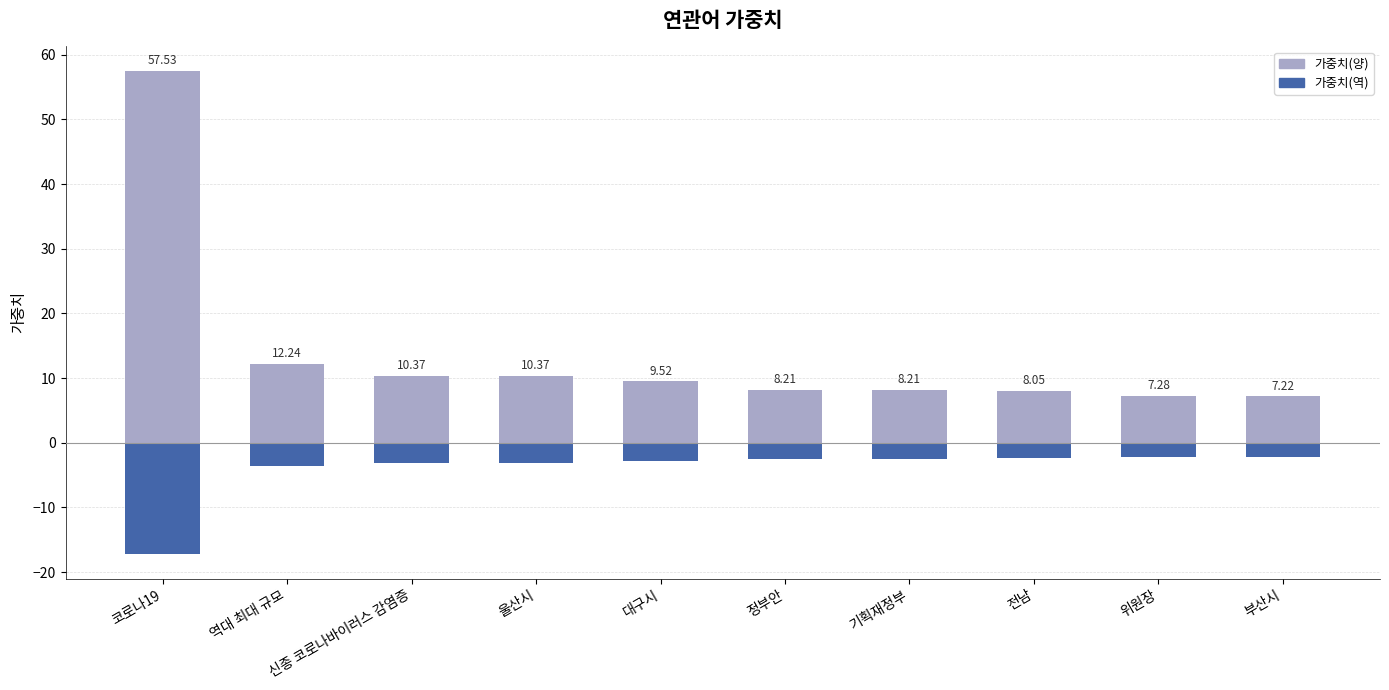

The 가중치(양) series shows 5.6 at 기획재정부. True or false?

False